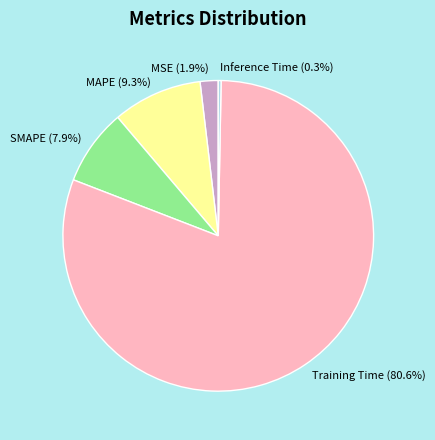

Which slice is the smallest?

Inference Time